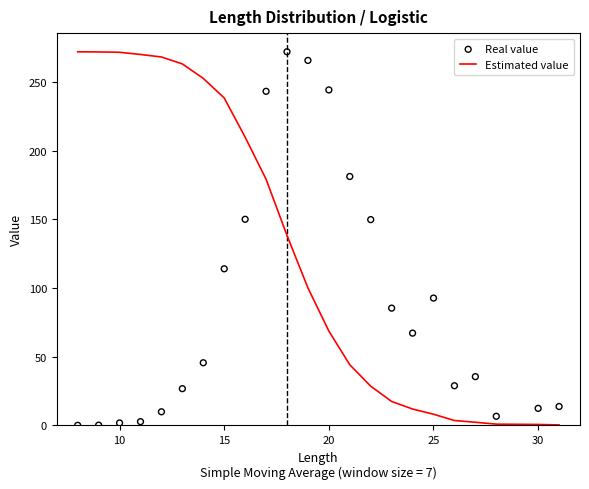

At how many categories does at least one series exceed 127?

15